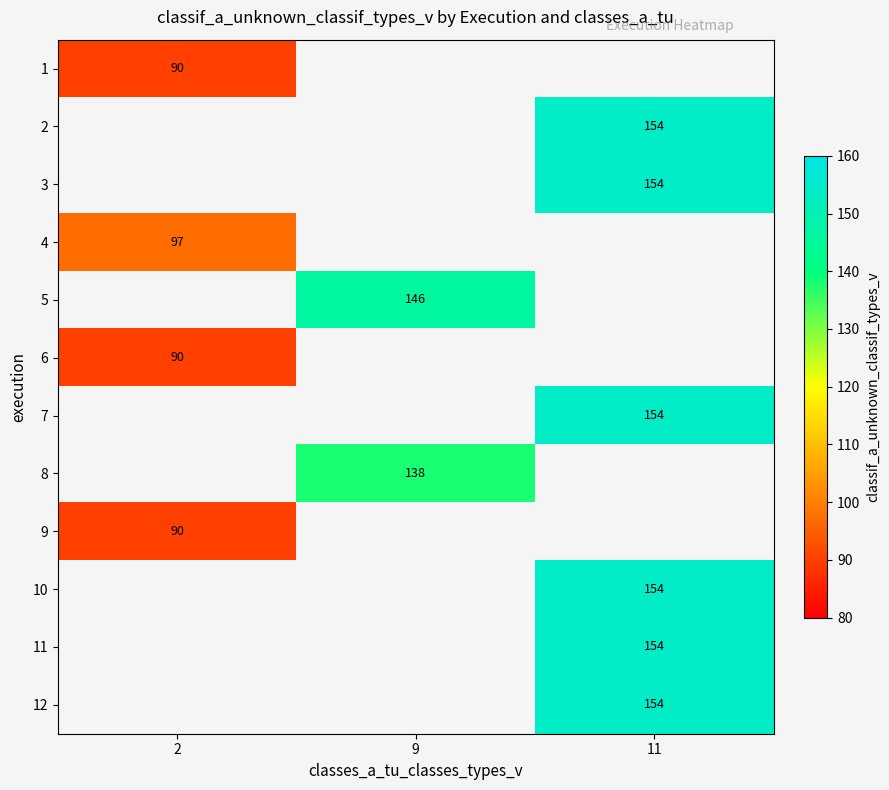

At which category does the chart reach its minimum across all series?

2